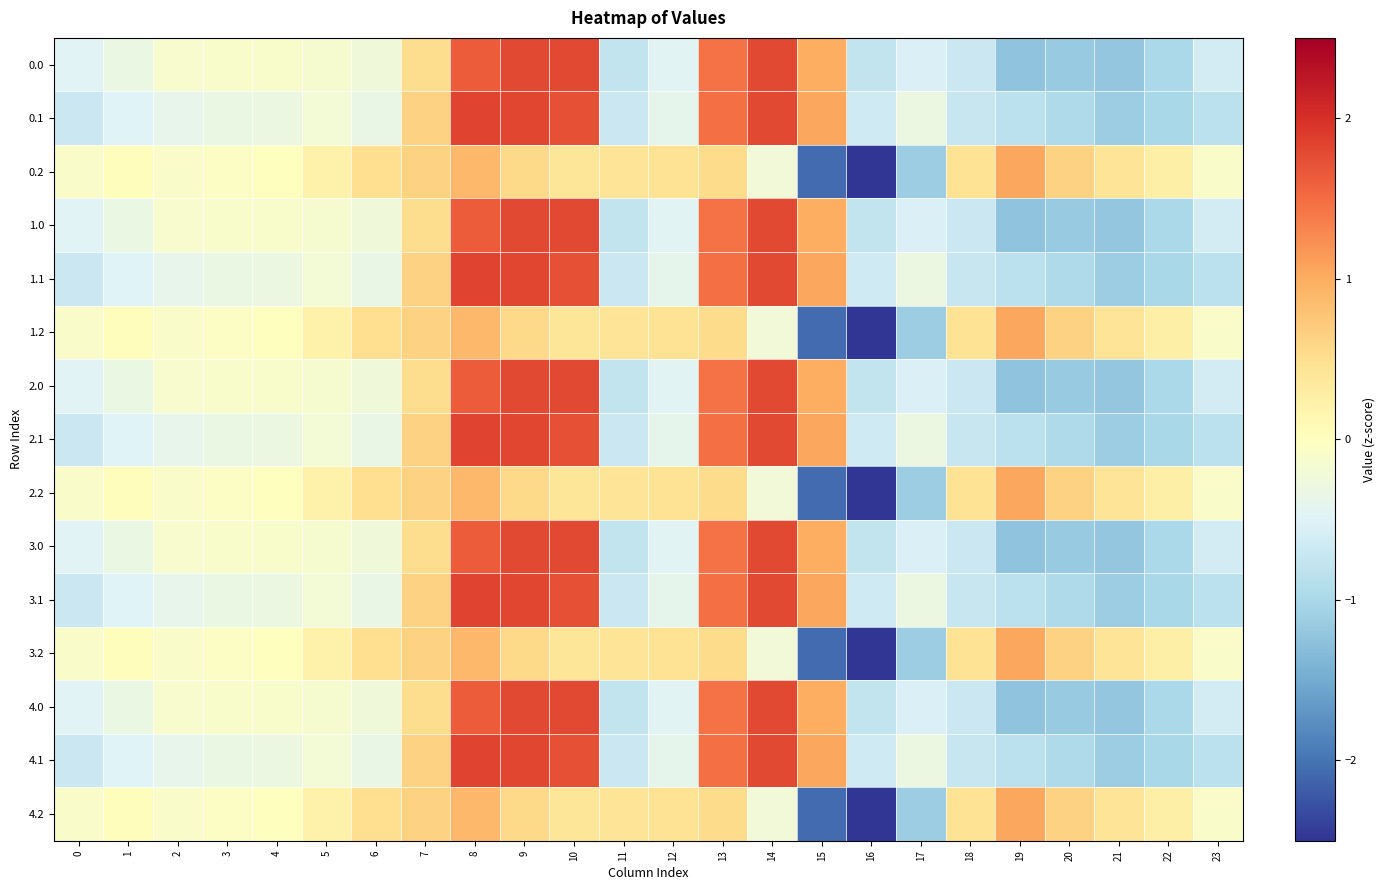

At 16, list the series in order from smallest to largest.

0.2, 1.2, 2.2, 3.2, 4.2, 0.0, 1.0, 2.0, 3.0, 4.0, 0.1, 1.1, 2.1, 3.1, 4.1